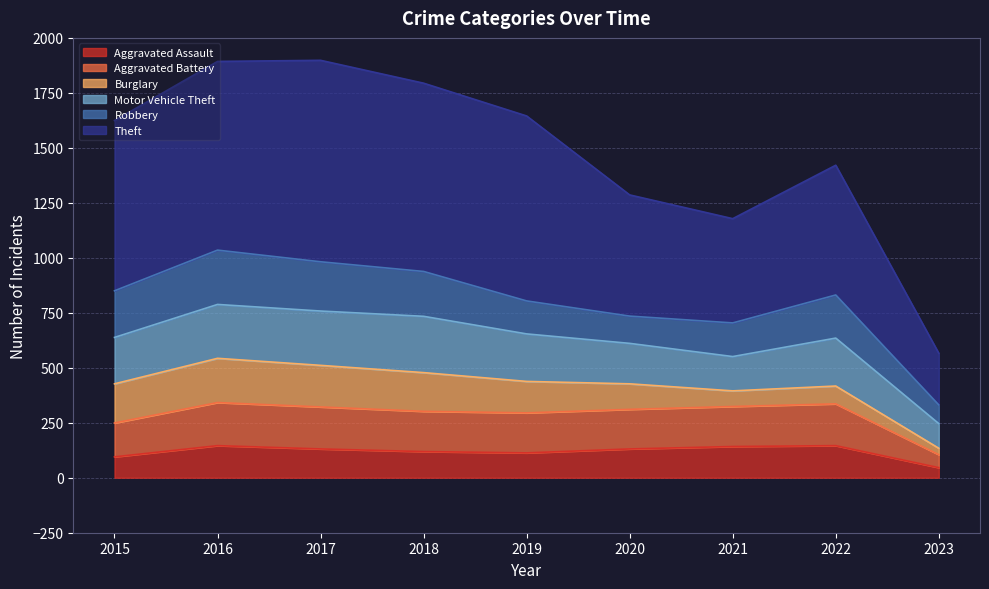

At which label does Theft first exceed 1624?

2016